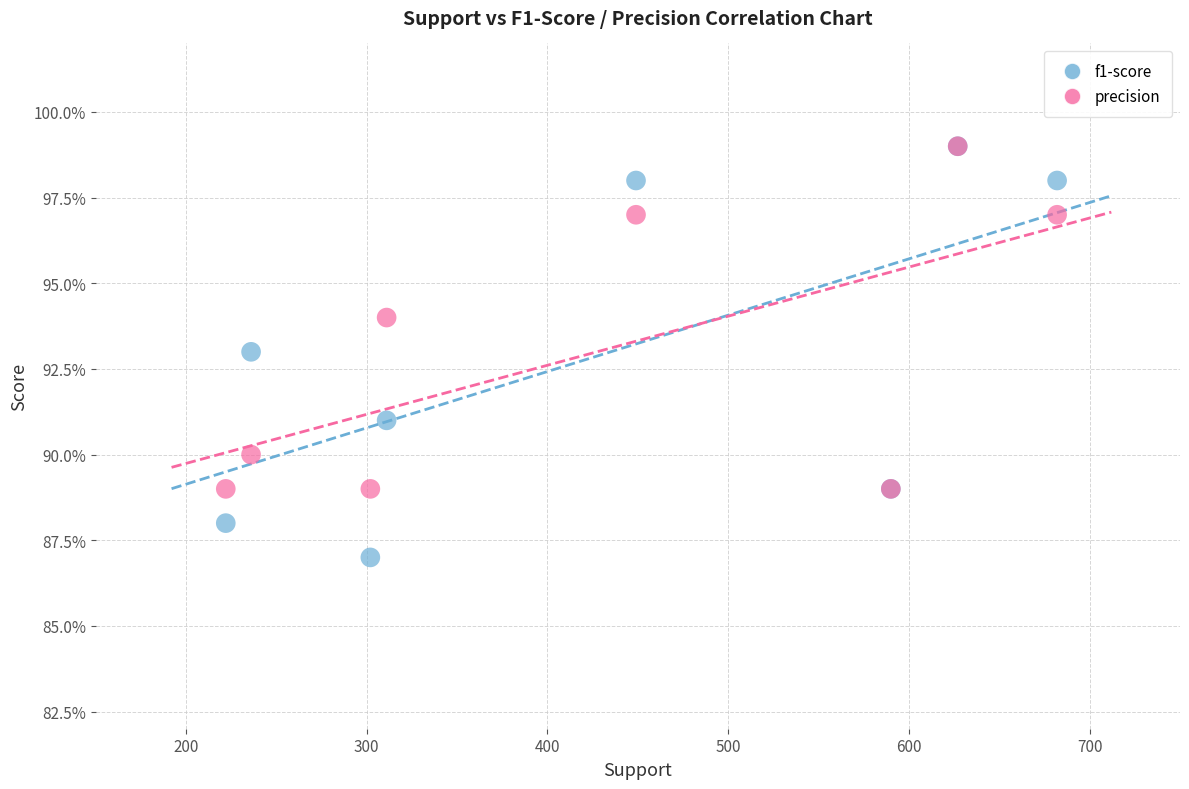

What are all the series names shown in the legend?

f1-score, precision